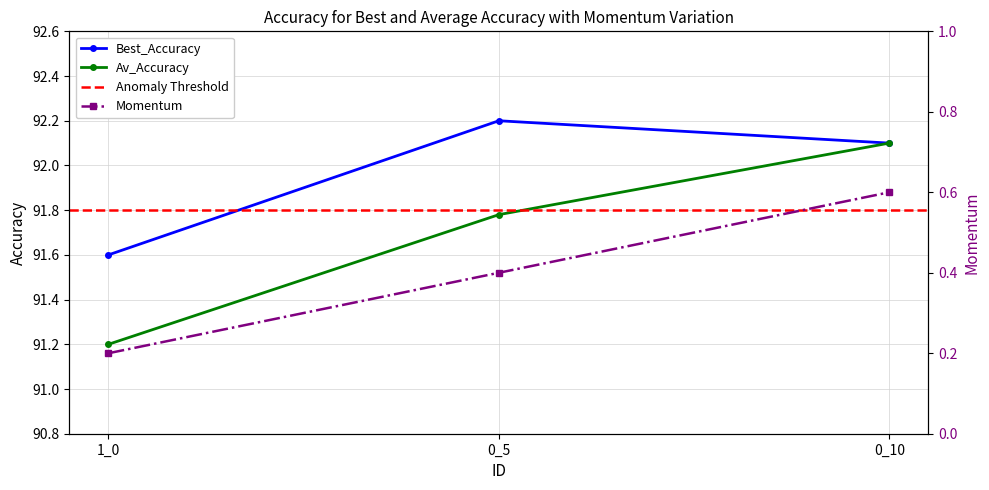

What is the difference between the maximum and second lowest values in the Momentum series?

0.2